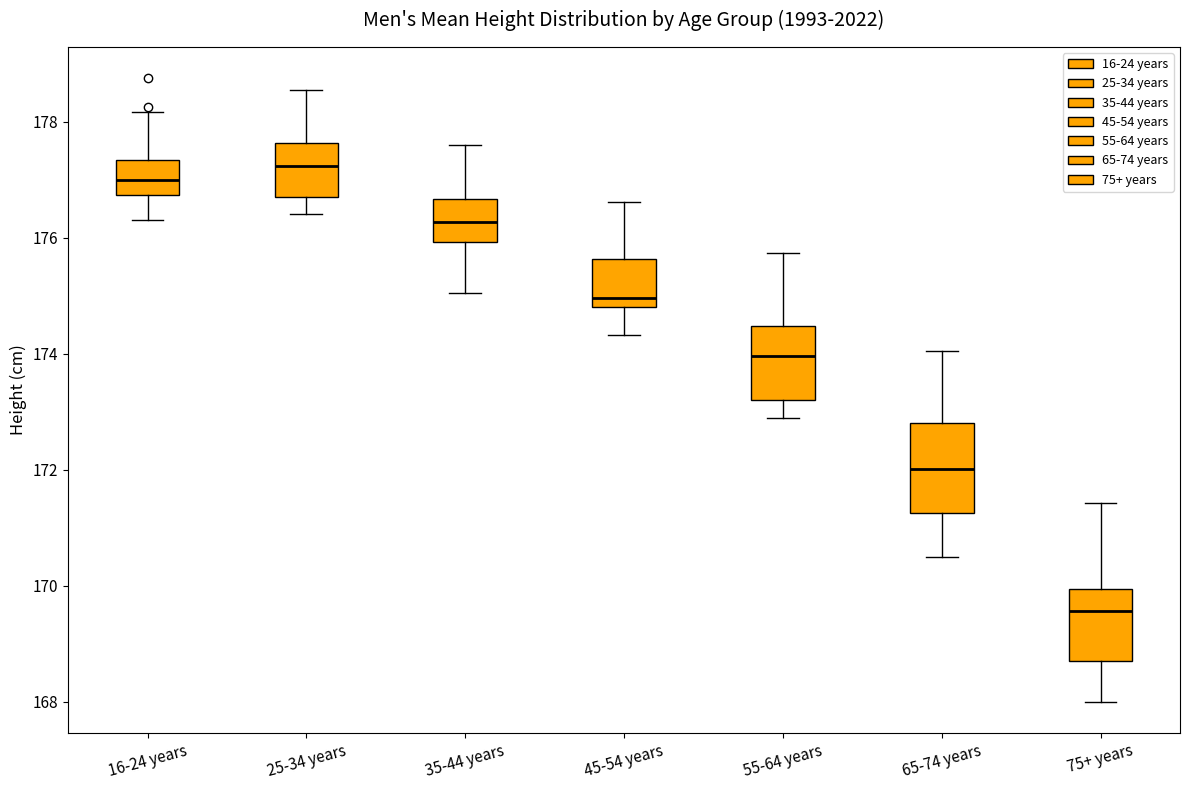

Comparing the boxes themselves (not the whiskers), which one is the tallest?

65-74 years